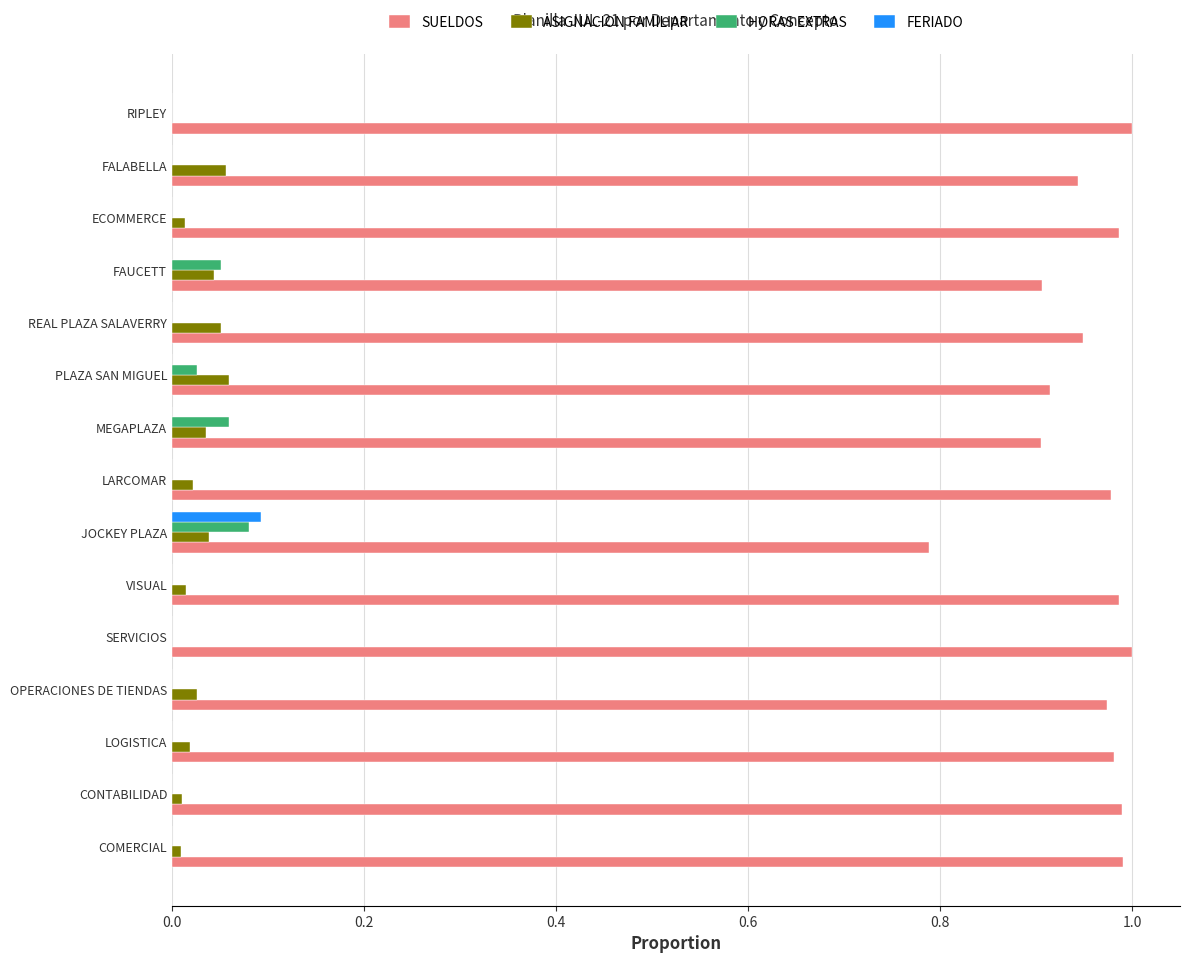

True or false: FERIADO has a value of 0.1 at SERVICIOS.

False